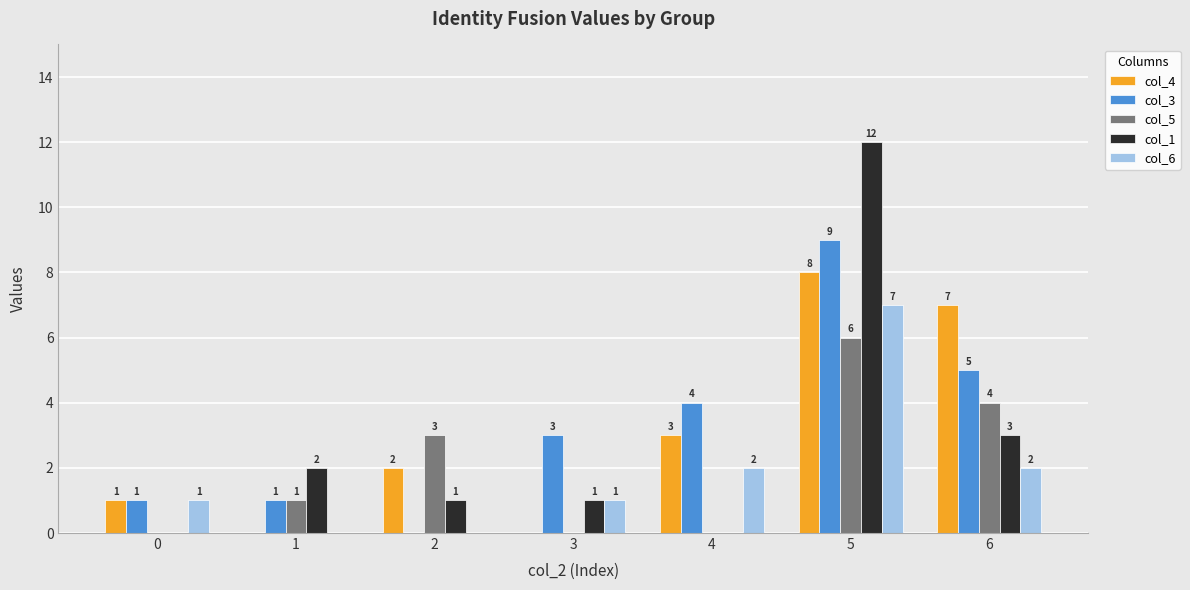

The col_5 series shows 0 at 3. True or false?

True